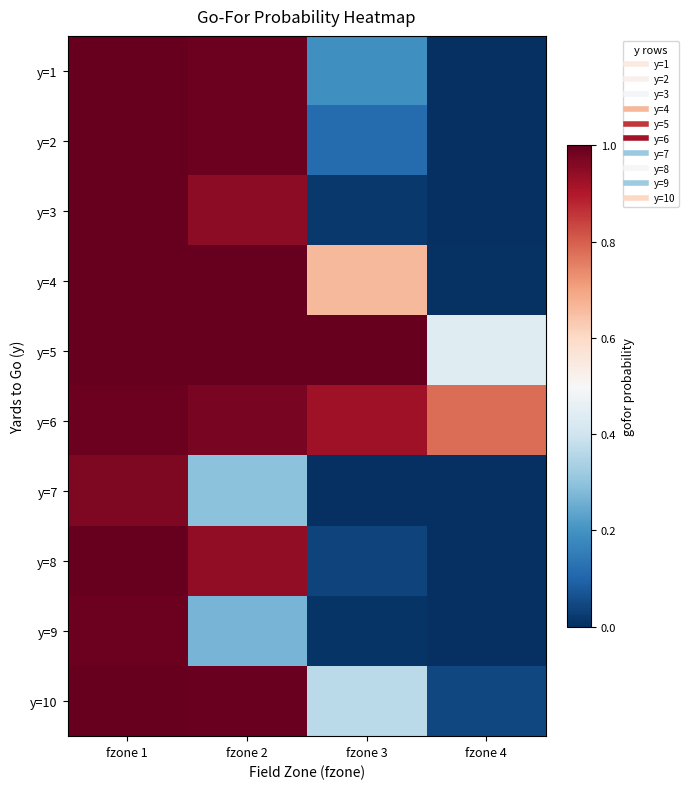

Reading right to left, what are all the values shown in this chart?

y=1: fzone 4=0.0	fzone 3=0.2	fzone 2=1.0	fzone 1=1.0
y=2: fzone 4=0.0	fzone 3=0.1	fzone 2=1.0	fzone 1=1.0
y=3: fzone 4=0.0	fzone 3=0.0	fzone 2=0.9	fzone 1=1.0
y=4: fzone 4=0.0	fzone 3=0.7	fzone 2=1.0	fzone 1=1.0
y=5: fzone 4=0.4	fzone 3=1.0	fzone 2=1.0	fzone 1=1.0
y=6: fzone 4=0.8	fzone 3=0.9	fzone 2=1.0	fzone 1=1.0
y=7: fzone 4=0.0	fzone 3=0.0	fzone 2=0.3	fzone 1=1.0
y=8: fzone 4=0.0	fzone 3=0.0	fzone 2=0.9	fzone 1=1.0
y=9: fzone 4=0.0	fzone 3=0.0	fzone 2=0.3	fzone 1=1.0
y=10: fzone 4=0.0	fzone 3=0.4	fzone 2=1.0	fzone 1=1.0